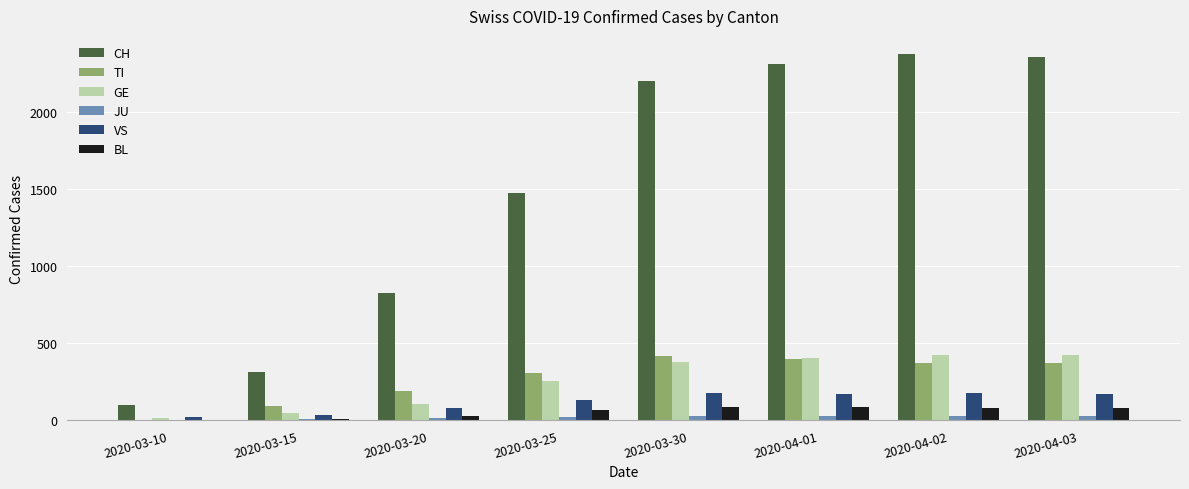

What is the maximum value shown in the chart?

2377